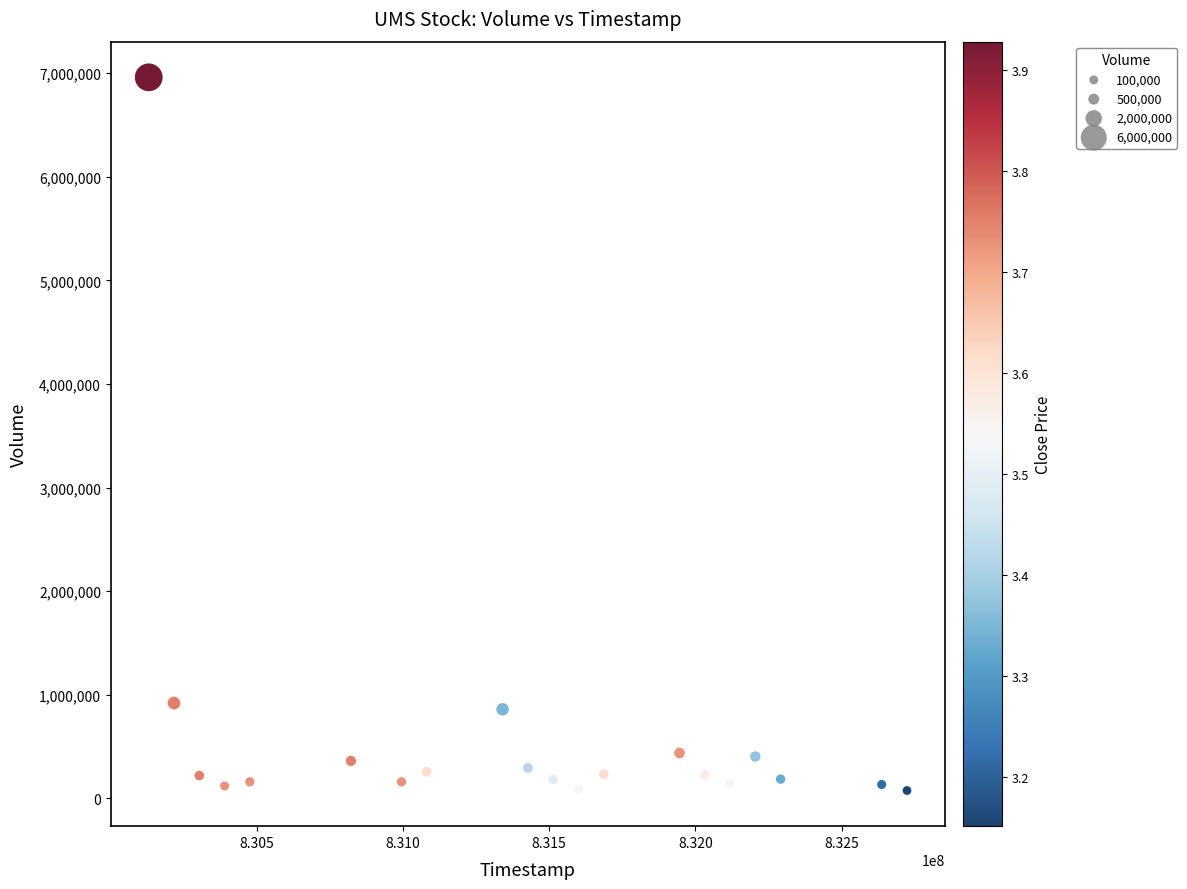

What is the range of Y values (max minus min)?

6884000